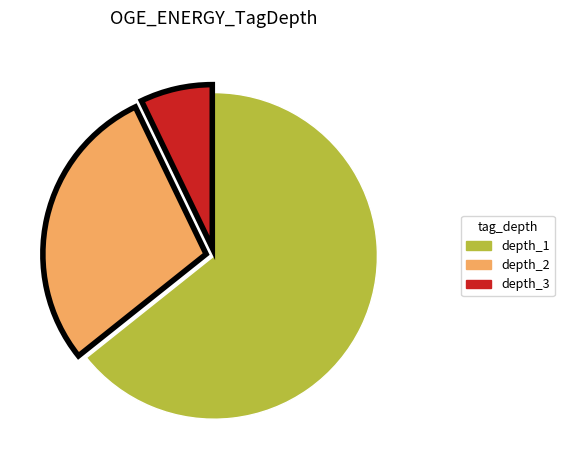

True or false: depth_3 accounts for 7% of the total.

True